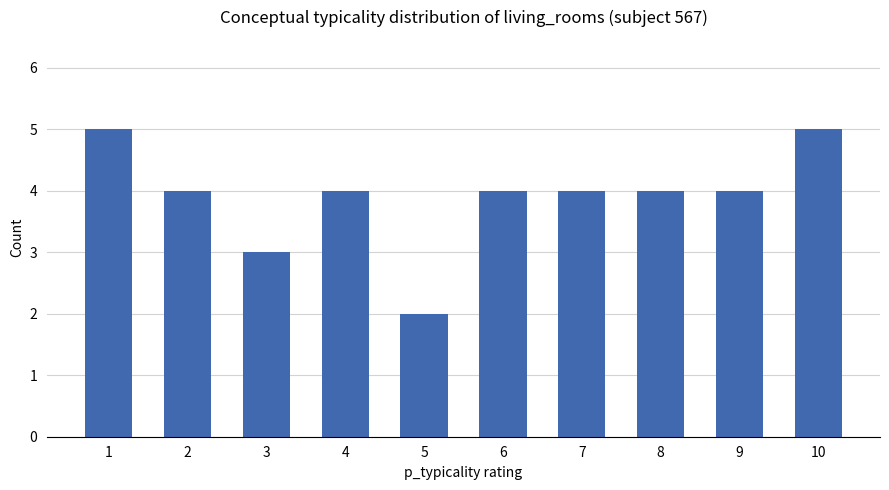

Reading left to right, transcribe all the data shown in this chart.

1=5	2=4	3=3	4=4	5=2	6=4	7=4	8=4	9=4	10=5